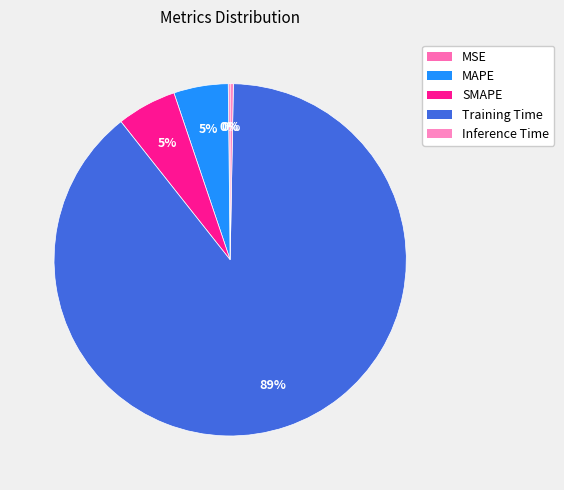

True or false: Training Time accounts for 83% of the total.

False